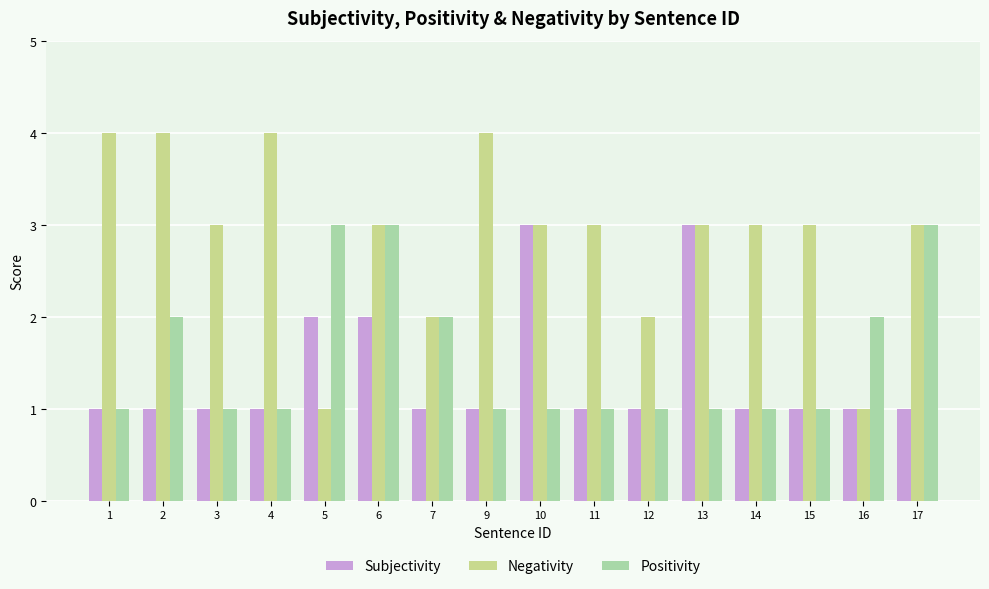

At which category is the sum across all series the highest?

6